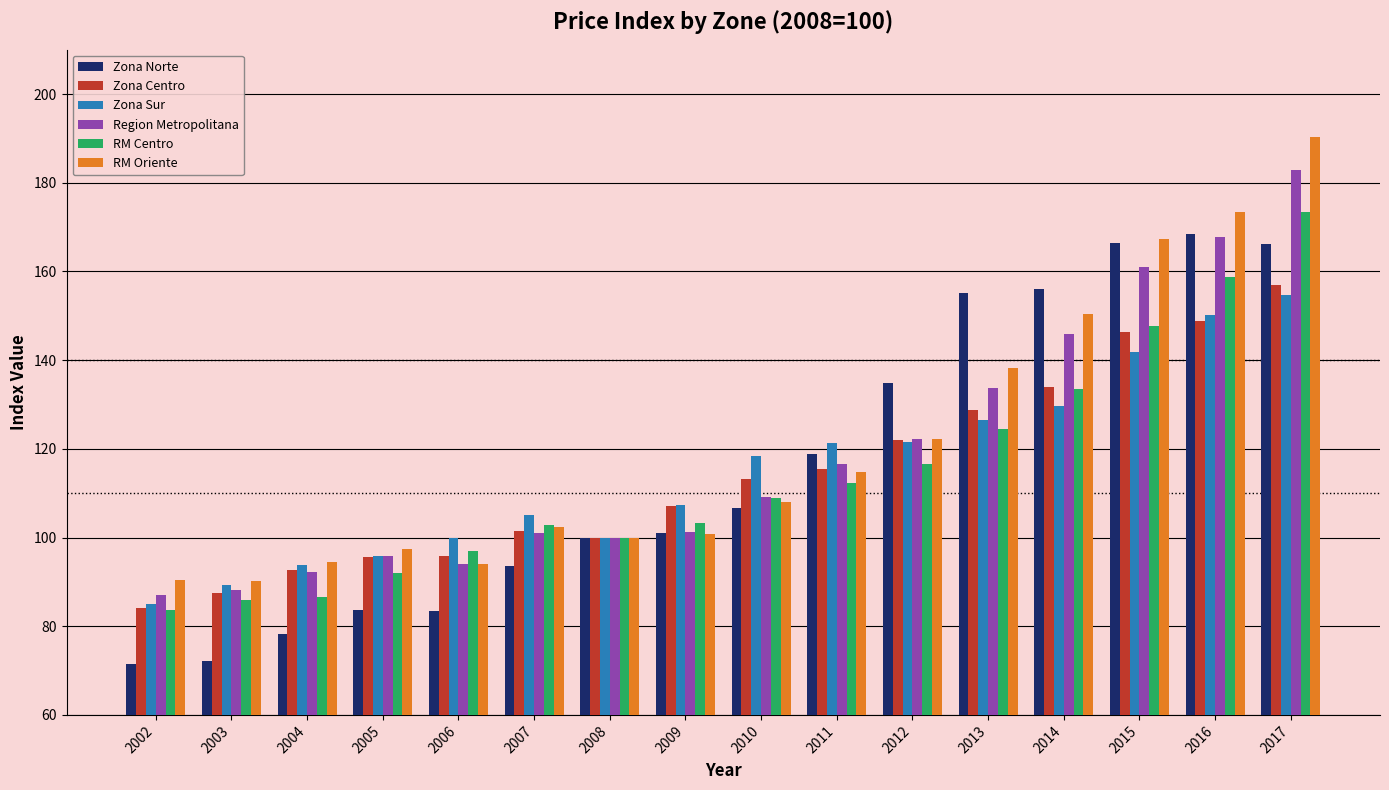

What is the average value of the RM Oriente series?

120.9